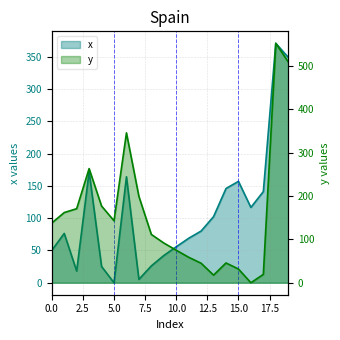

What are all the series names shown in the legend?

x, y